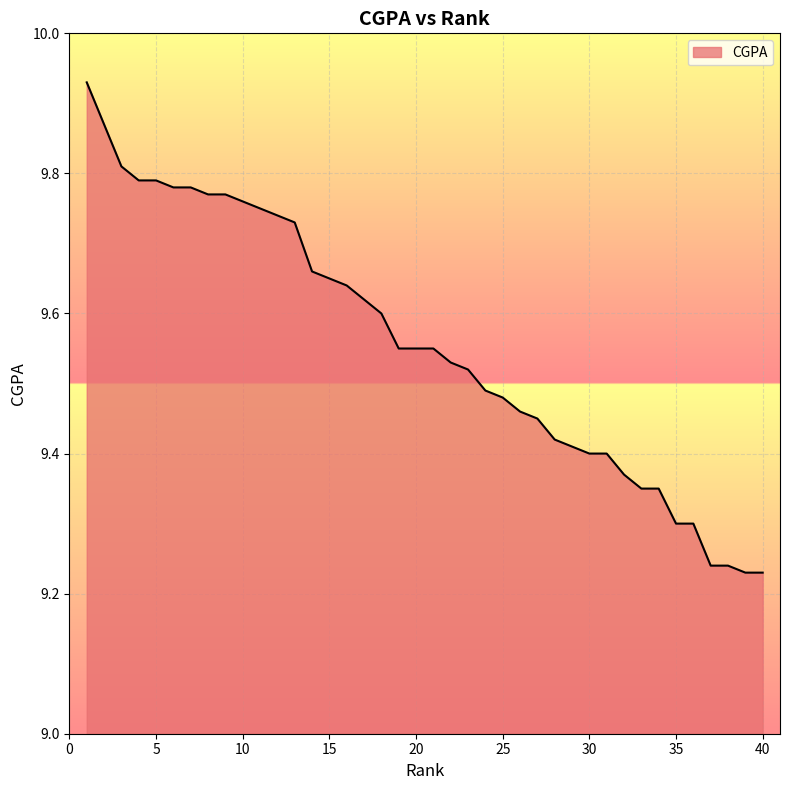

What is the difference between the maximum and minimum values?

0.7